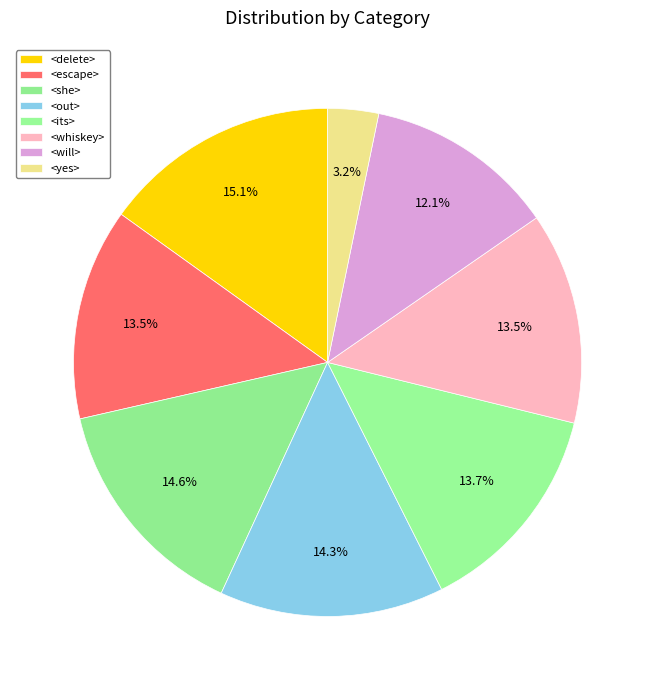

What percentage is the <yes> slice, to the nearest percent?

3%